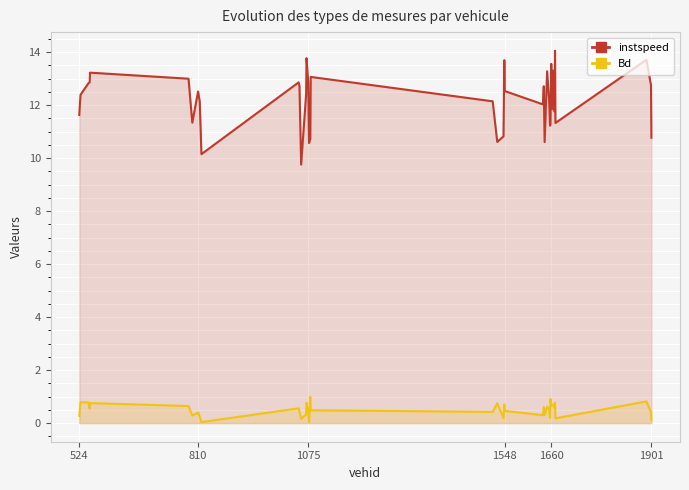

List the series in order of their peak value, highest first.

instspeed, Bd